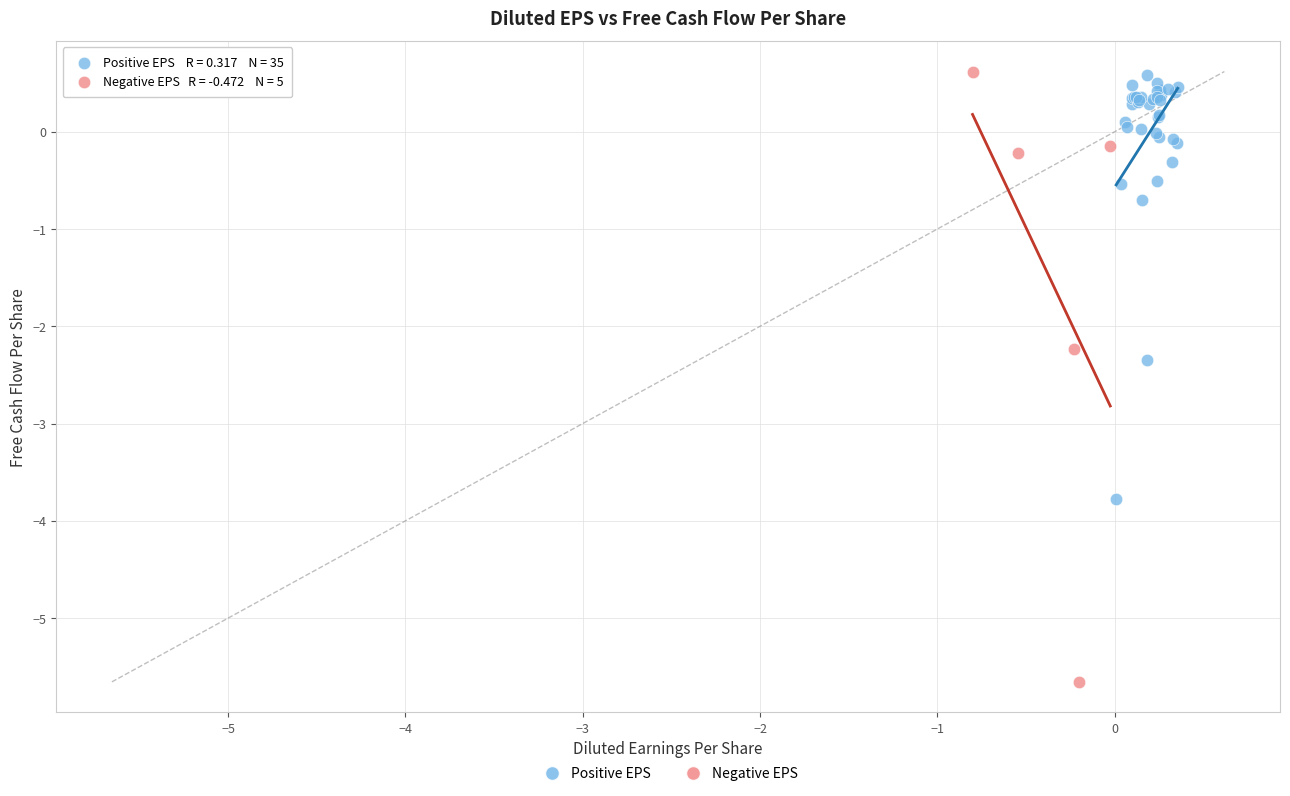

Which series reaches the minimum Y coordinate?

Negative EPS